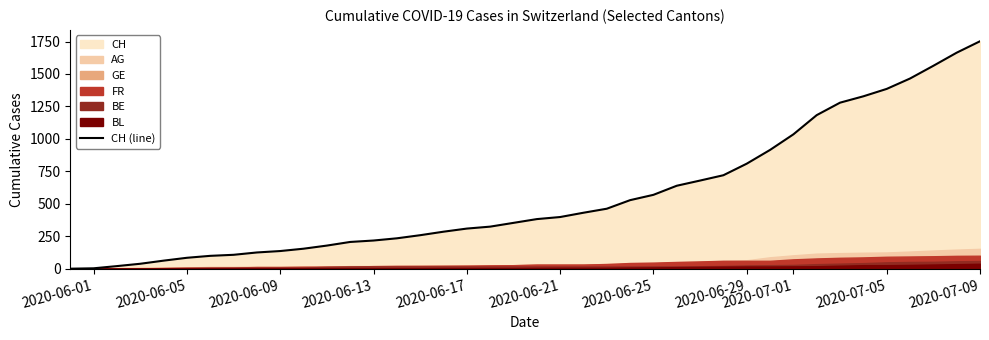

At which label does CH (line) reach its peak?

2020-07-09